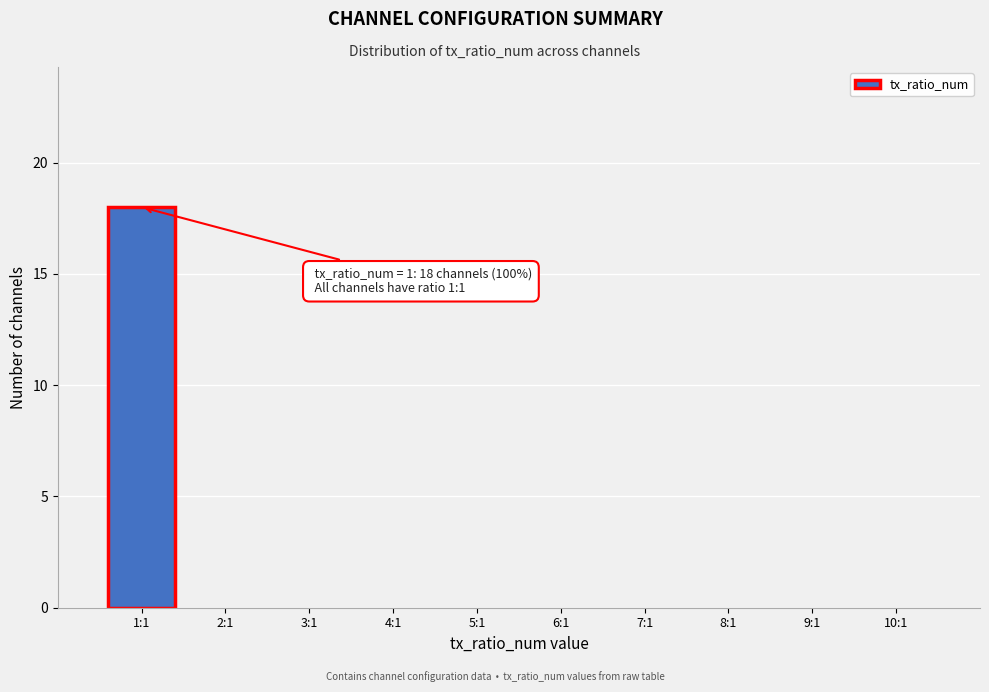

Reading left to right, transcribe all the data shown in this chart.

1:1=18	2:1=0	3:1=0	4:1=0	5:1=0	6:1=0	7:1=0	8:1=0	9:1=0	10:1=0